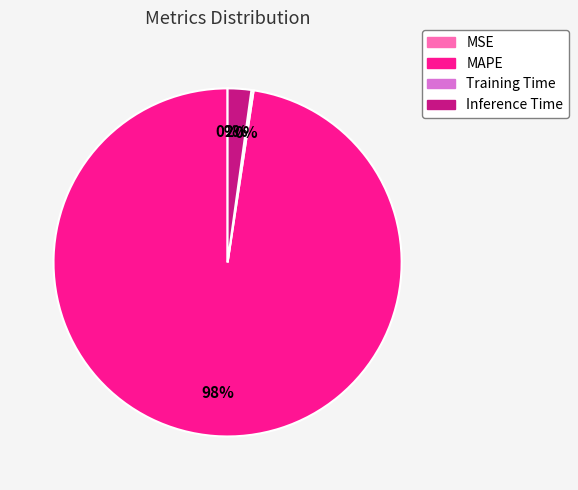

Does any single category account for the majority?

Yes